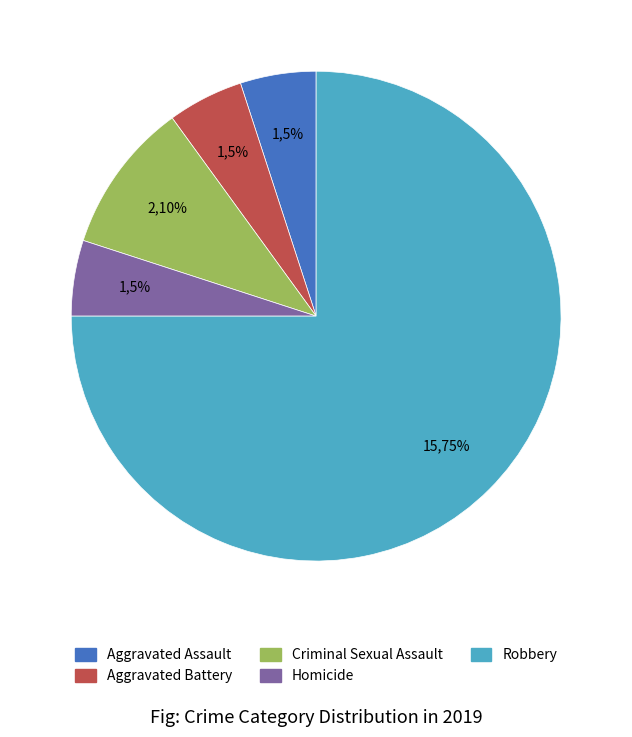

To the nearest percent, what is the difference between the Criminal Sexual Assault and Robbery slice percentages?

65%